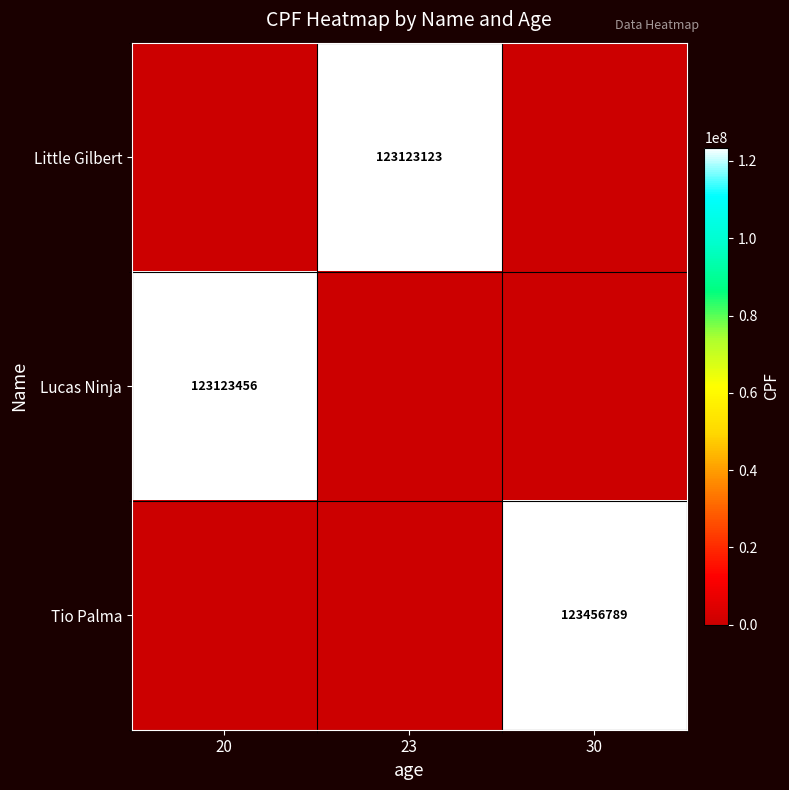

The Lucas Ninja series shows 65549195 at 20. True or false?

False